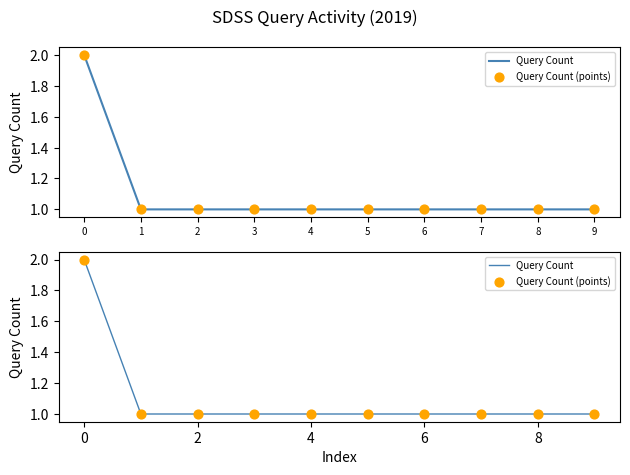

What are all the series names shown in the legend?

Query Count, Query Count (points)